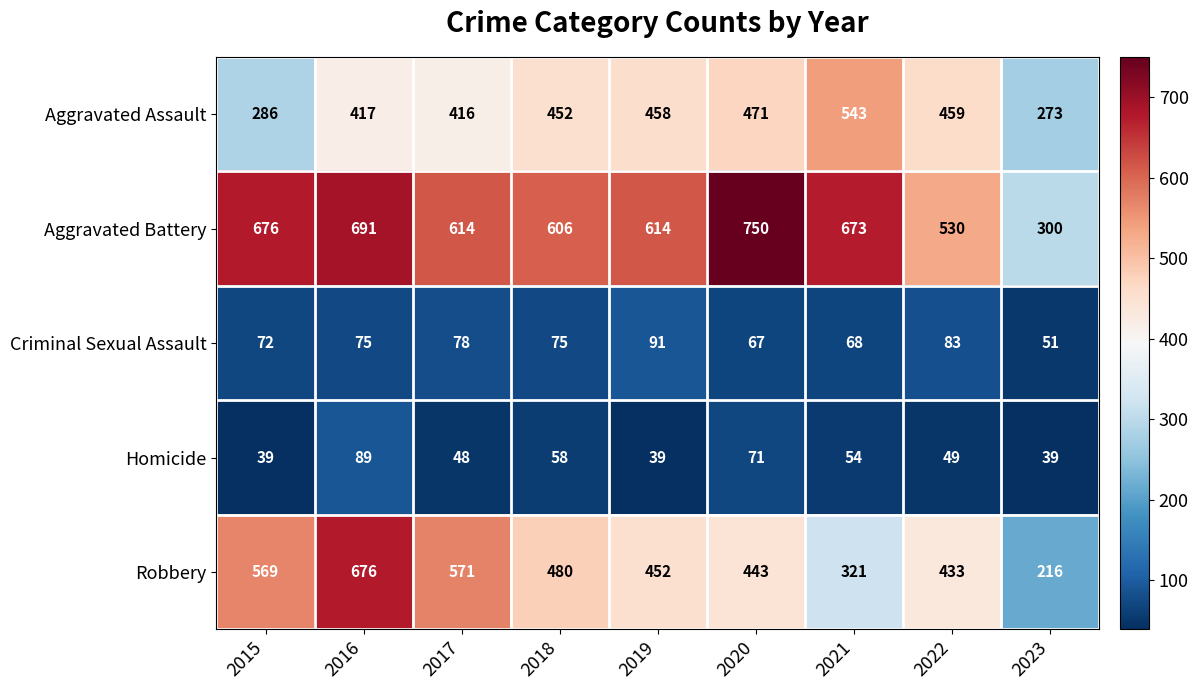

What is the smallest value displayed?

39